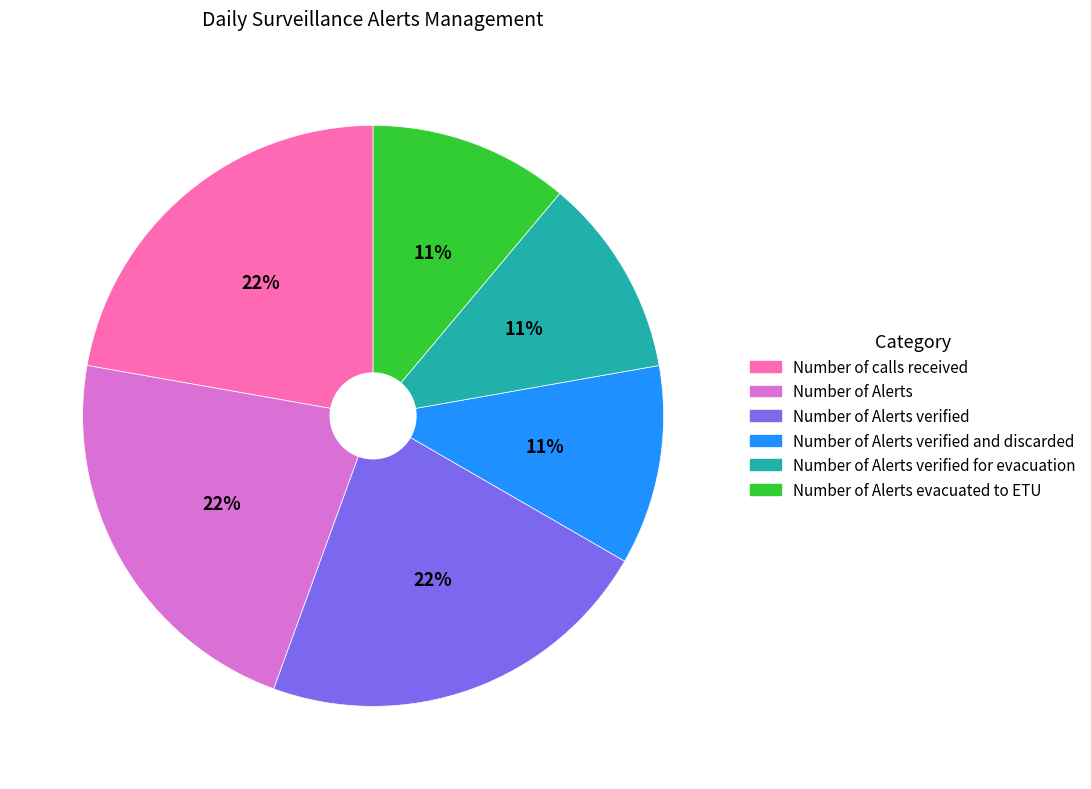

To the nearest percent, what is the average slice percentage?

17%